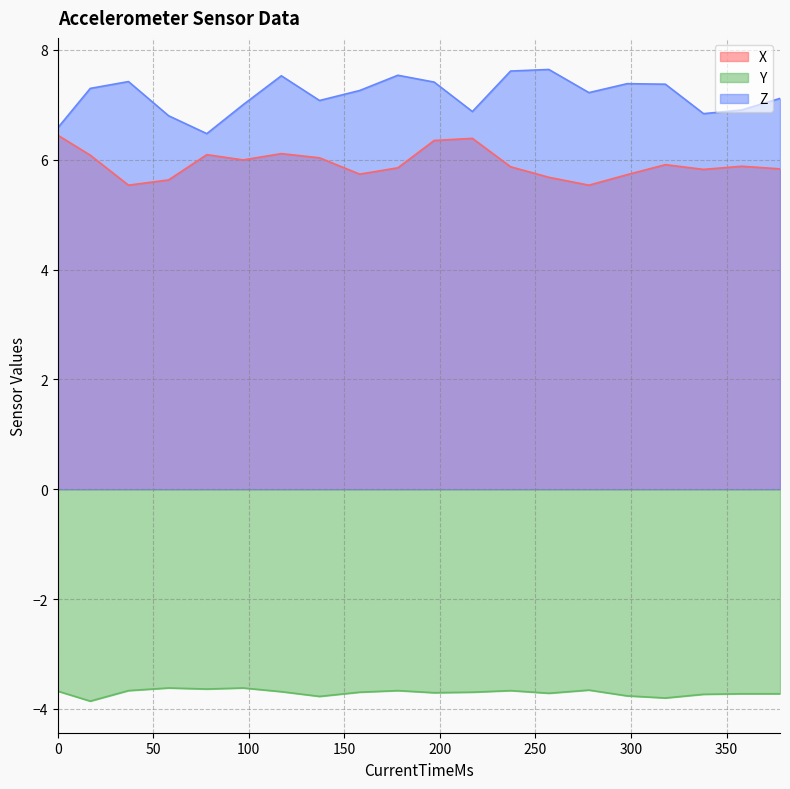

Which series has the largest total across all categories?

Z